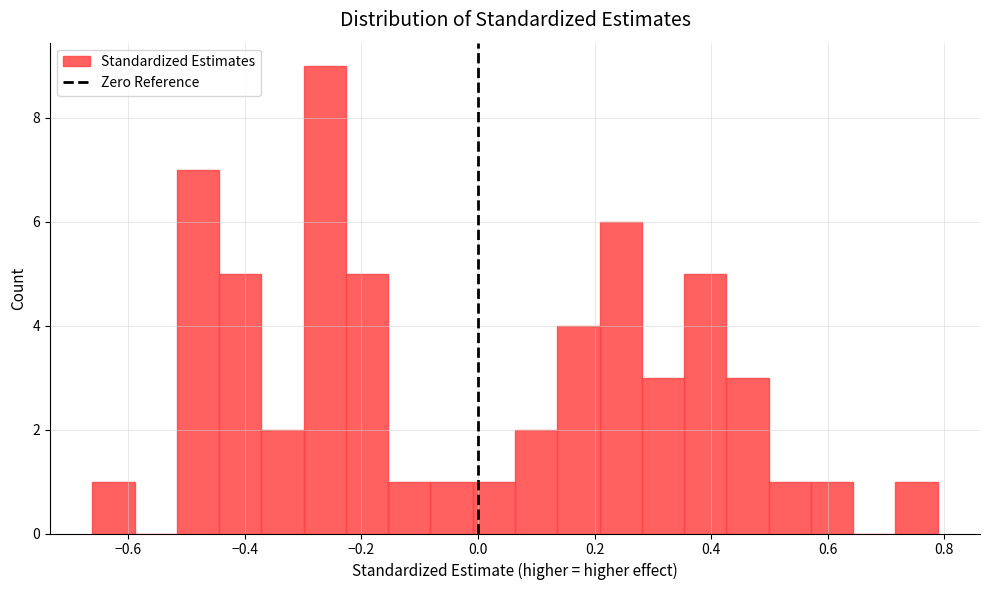

Around what value on the x-axis is the tallest bar? Give the approximate position of its centre, as read against the axis.

-0.26